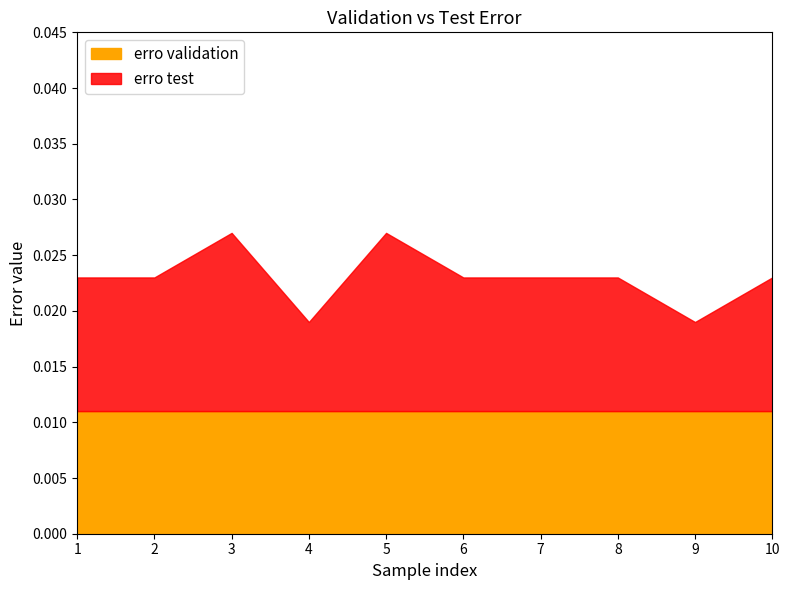

At which category does erro test reach its first local peak?

3